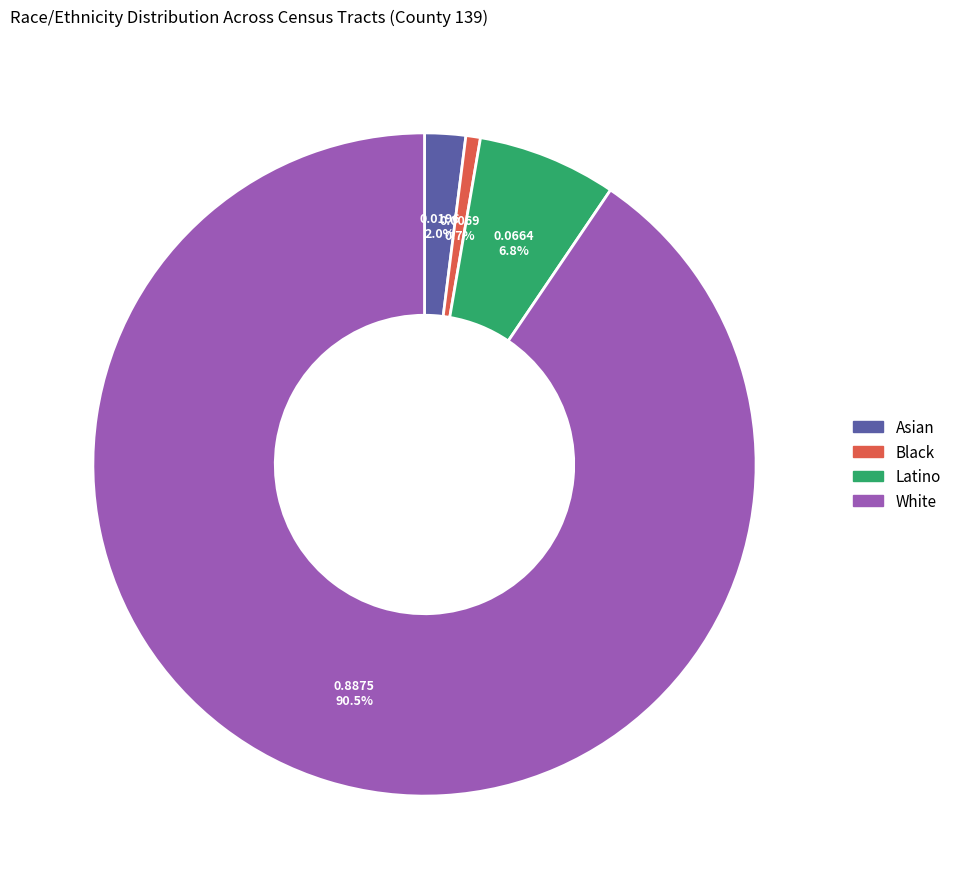

Between White and Asian, which is larger?

White